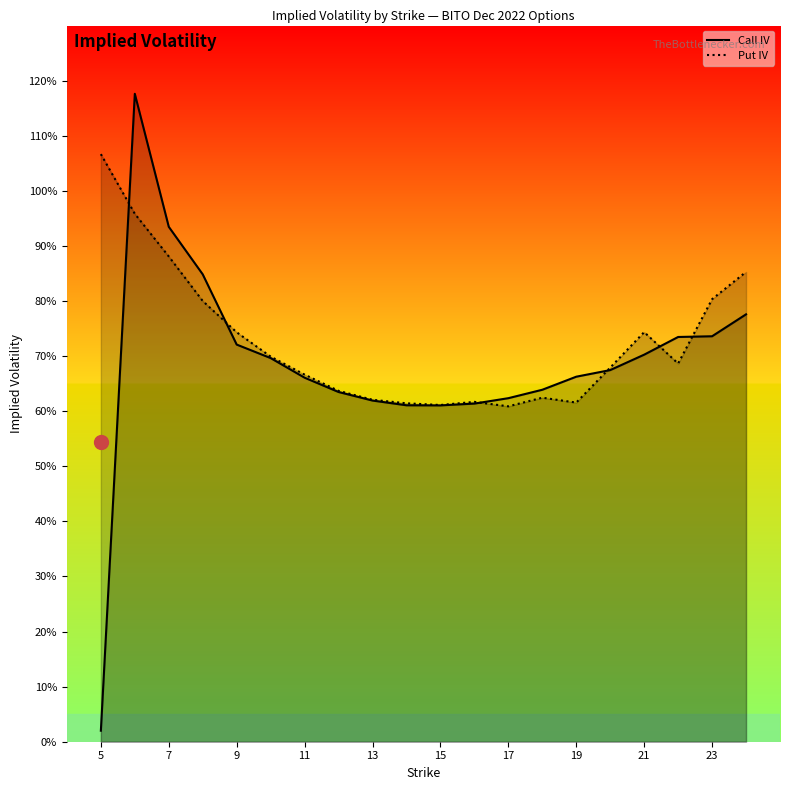

What are all the series names shown in the legend?

Call IV, Put IV